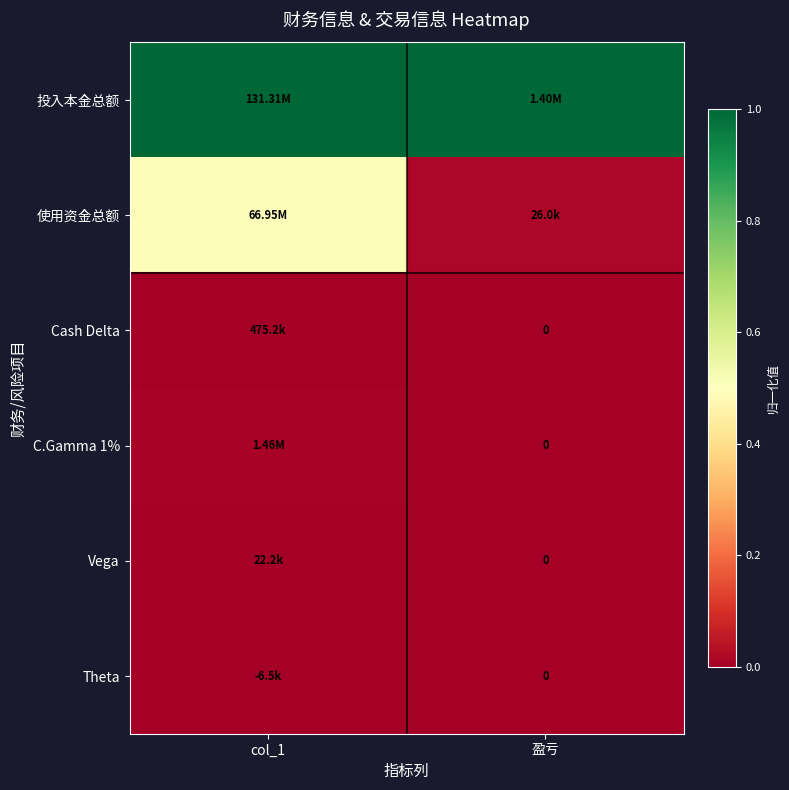

At which category is the sum across all series the highest?

col_1